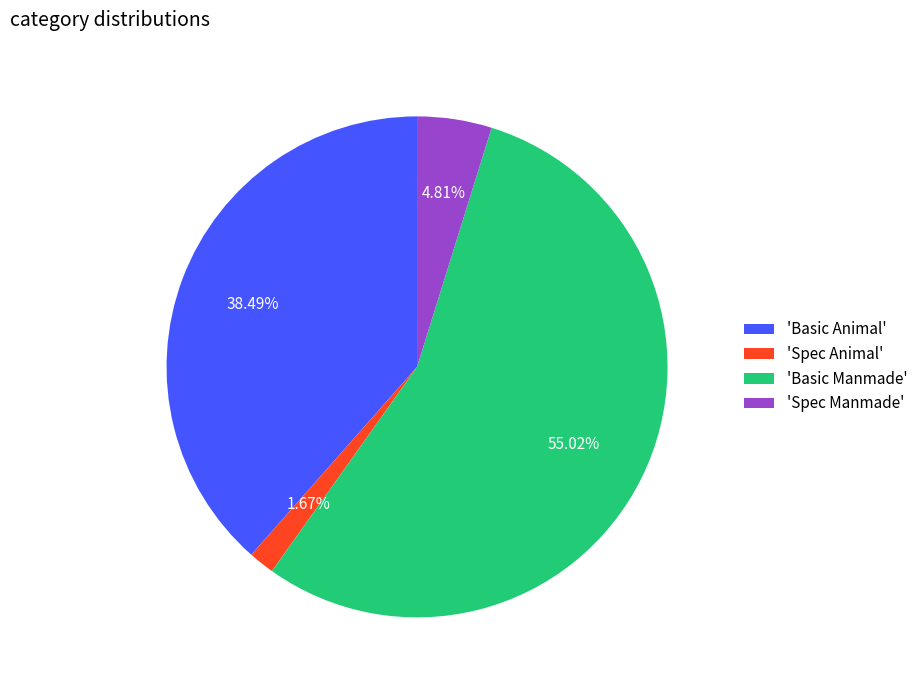

Approximately how many times larger is the value at 'Spec Manmade' compared to 'Spec Animal'?

2.9